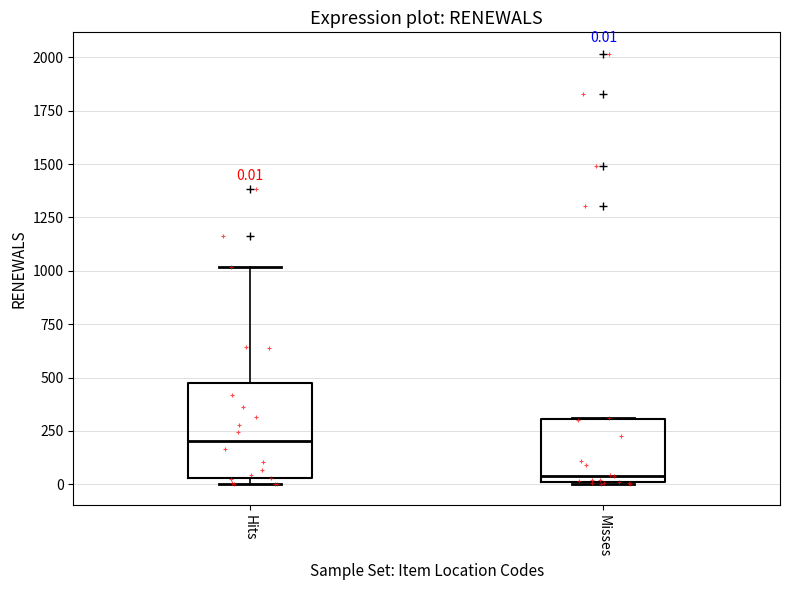

Which box is the tallest, from its lower edge to its upper edge?

Hits